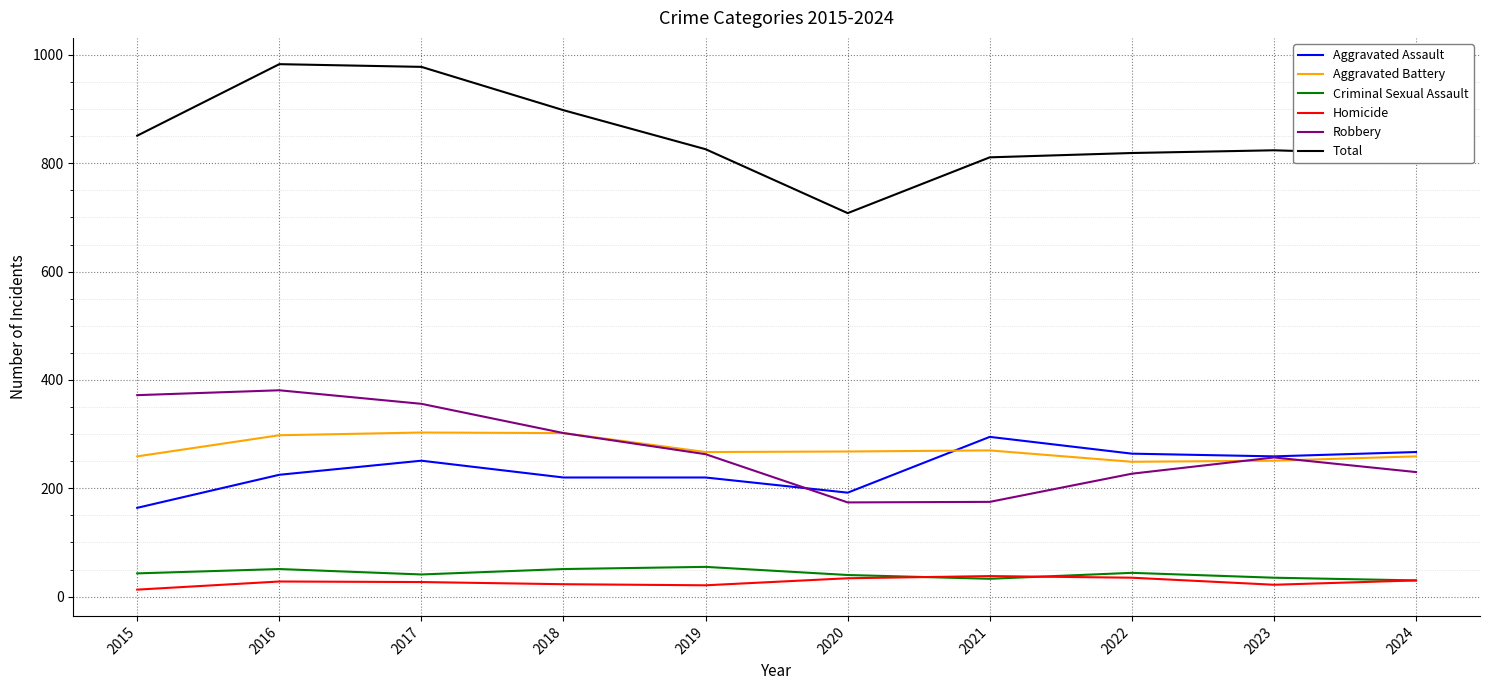

The value of Robbery at 2018 is 302. True or false?

True